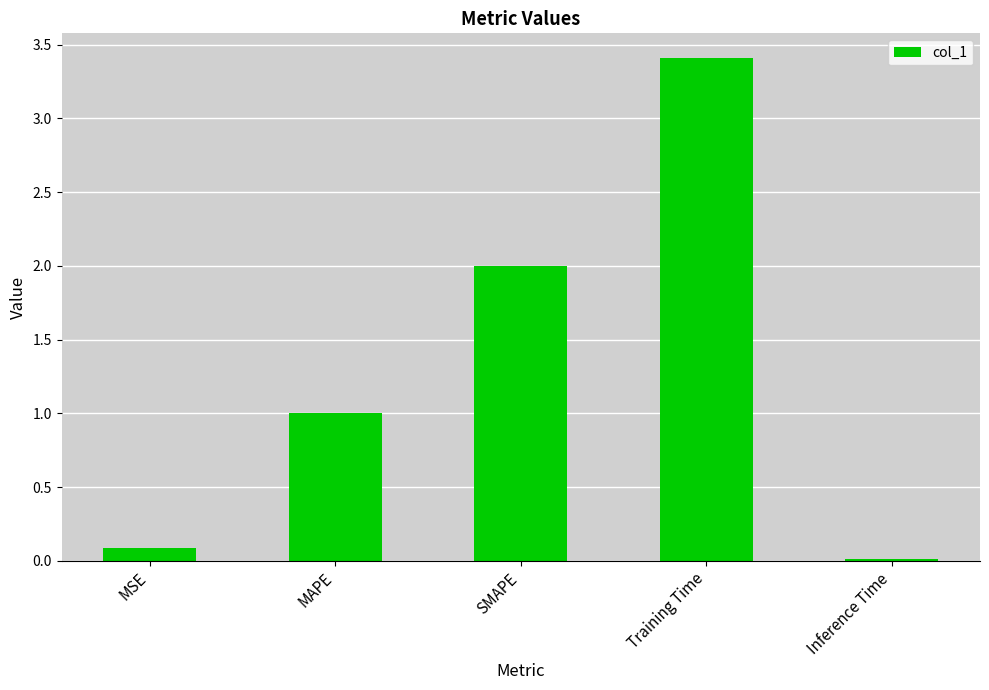

True or false: the data shows 5.2 at Training Time.

False